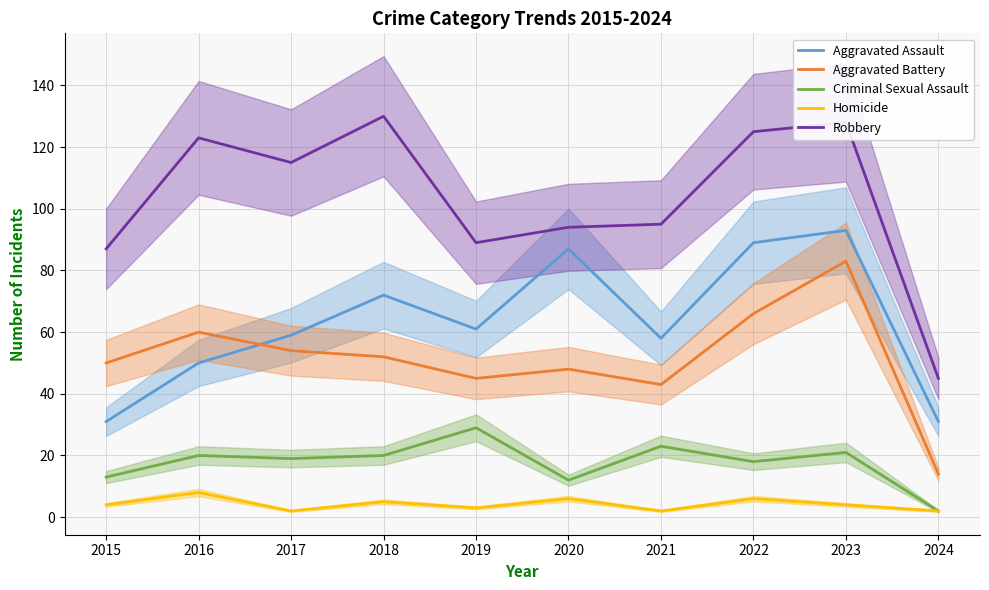

List the labels in order of Criminal Sexual Assault value, largest first.

2019, 2021, 2023, 2016, 2018, 2017, 2022, 2015, 2020, 2024